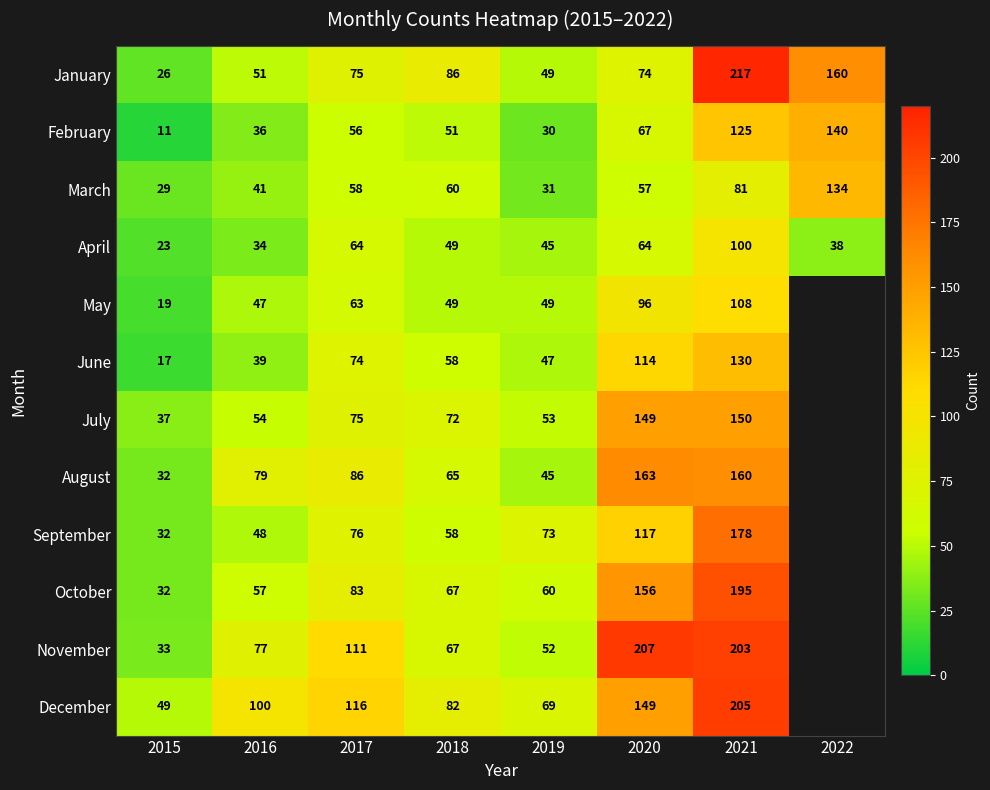

The October series shows 57.0 at 2016. True or false?

True